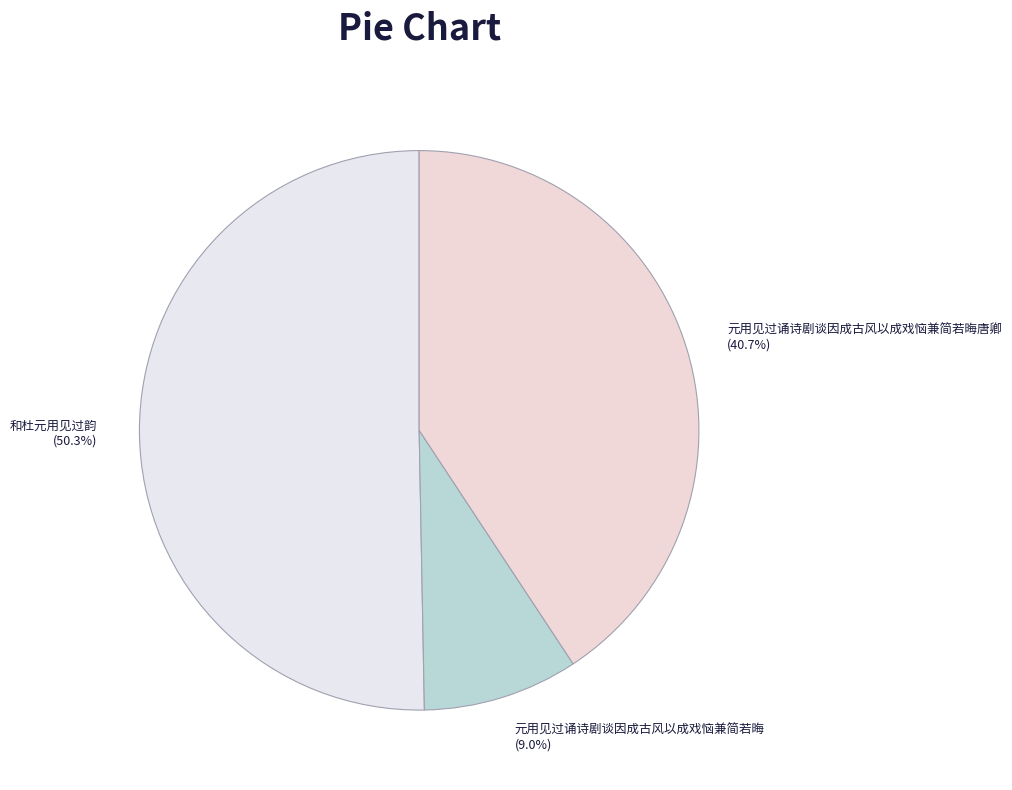

Between 和杜元用见过韵 (50.3%) and 元用见过诵诗剧谈因成古风以成戏恼兼简若晦 (9.0%), which is larger?

和杜元用见过韵 (50.3%)